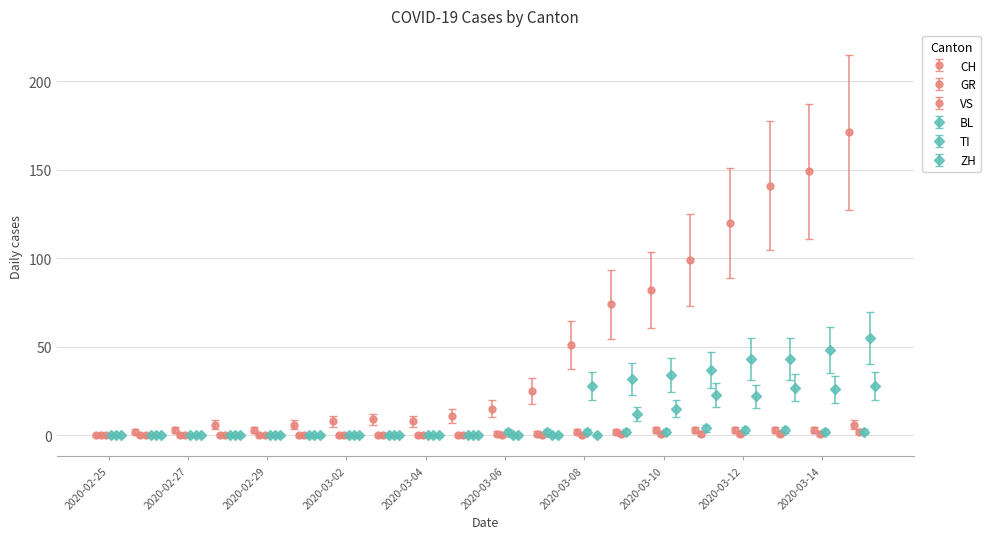

Which category has the highest value across all series?

2020-03-15